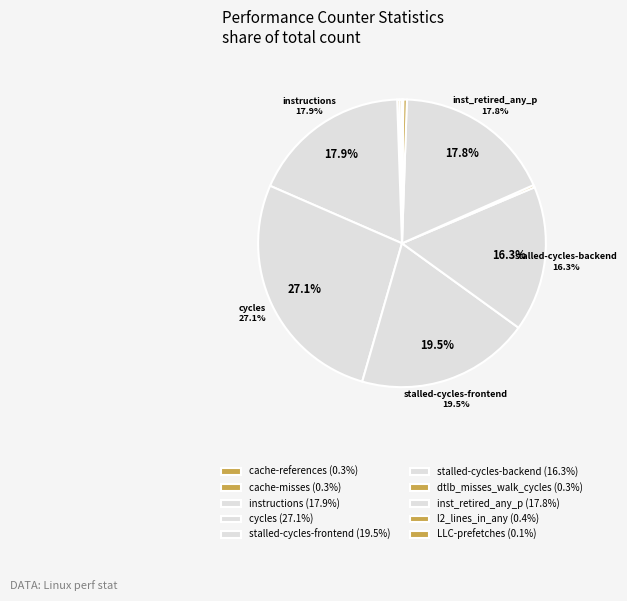

To the nearest percent, what percentage of the pie is instructions?

18%